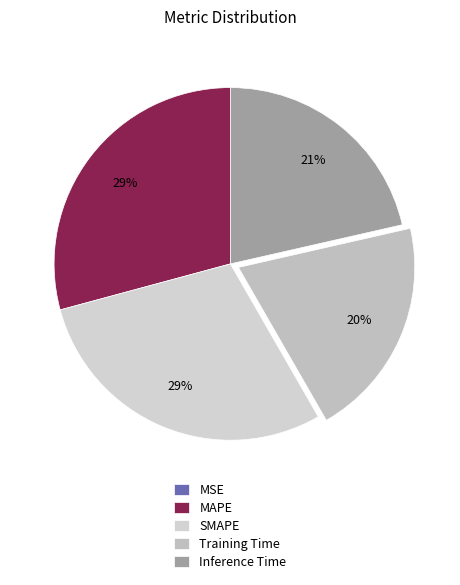

To the nearest percent, what percentage of the pie is Training Time?

20%